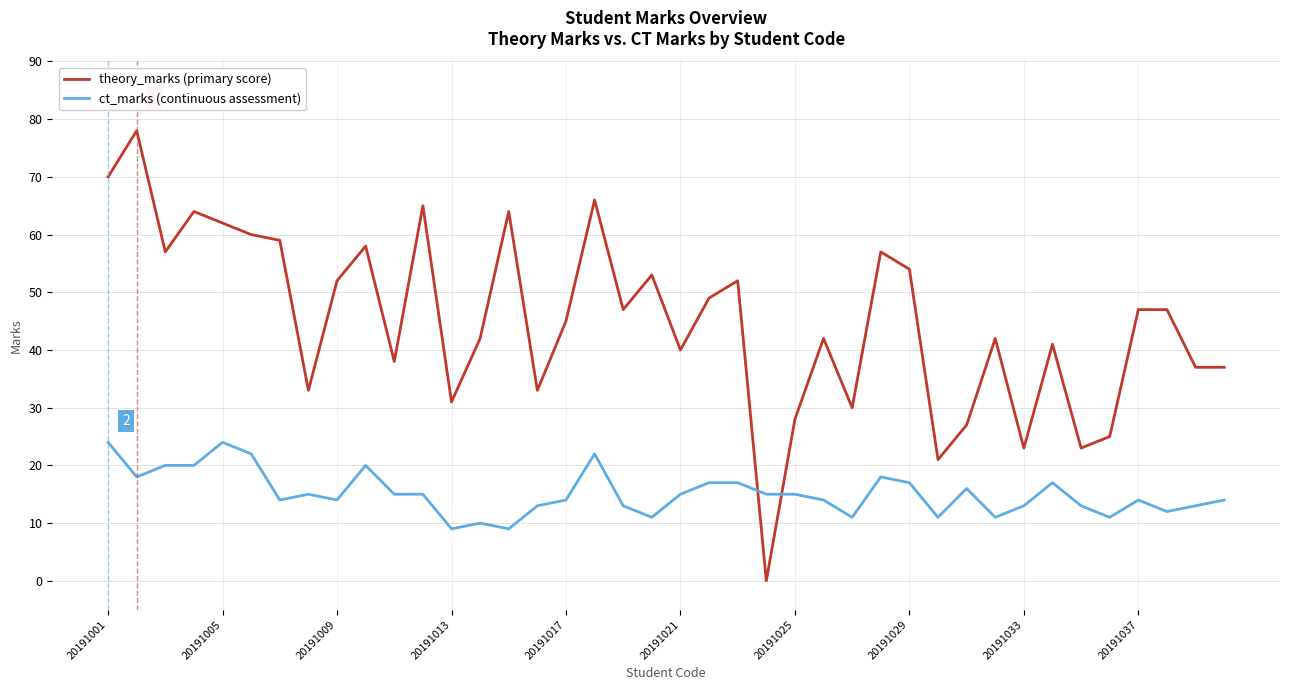

What is the greatest value displayed?

78